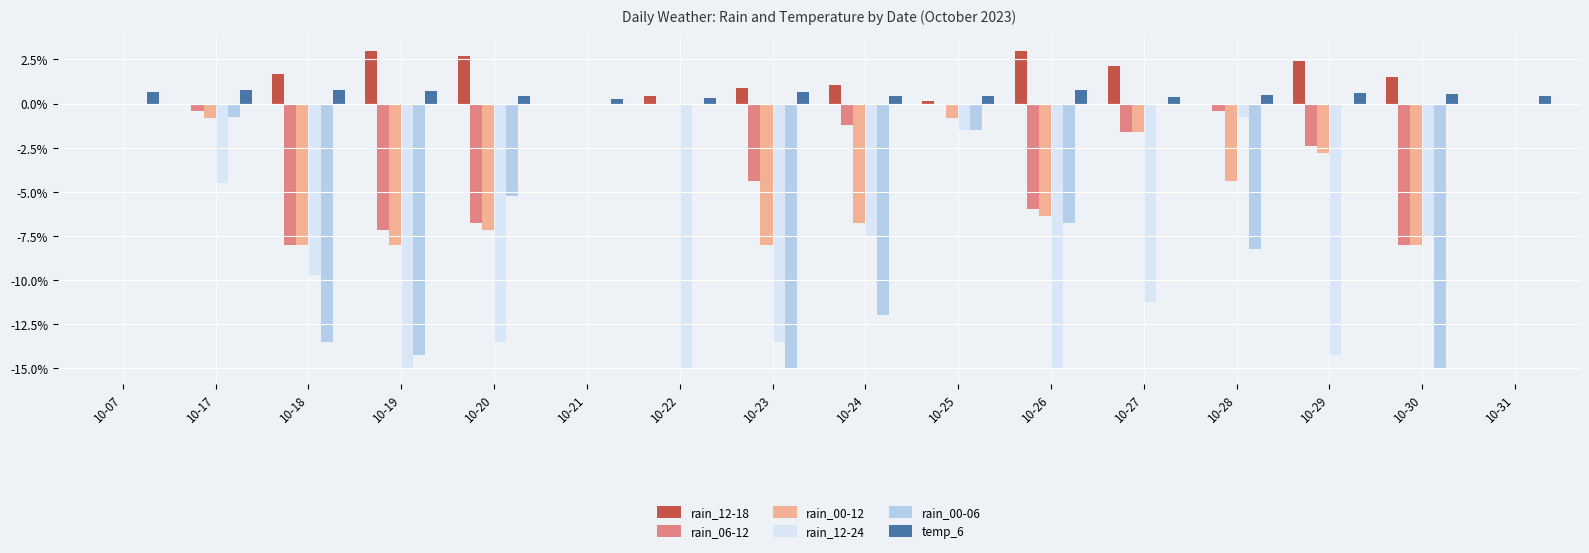

How many groups of bars are there?

16